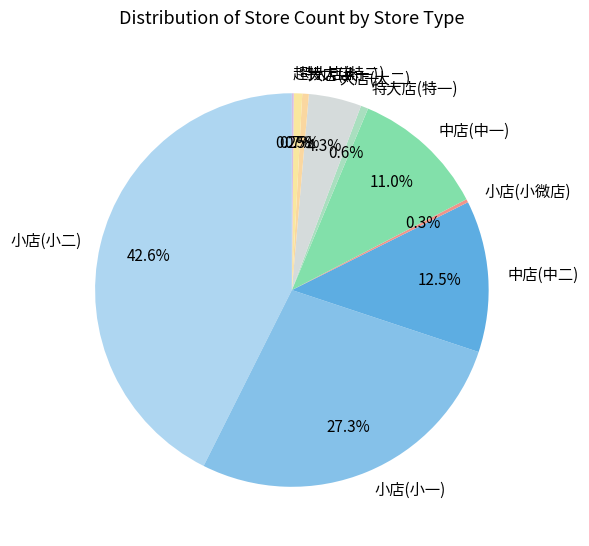

What percentage is NOT represented by 中店(中二)?

87.5%